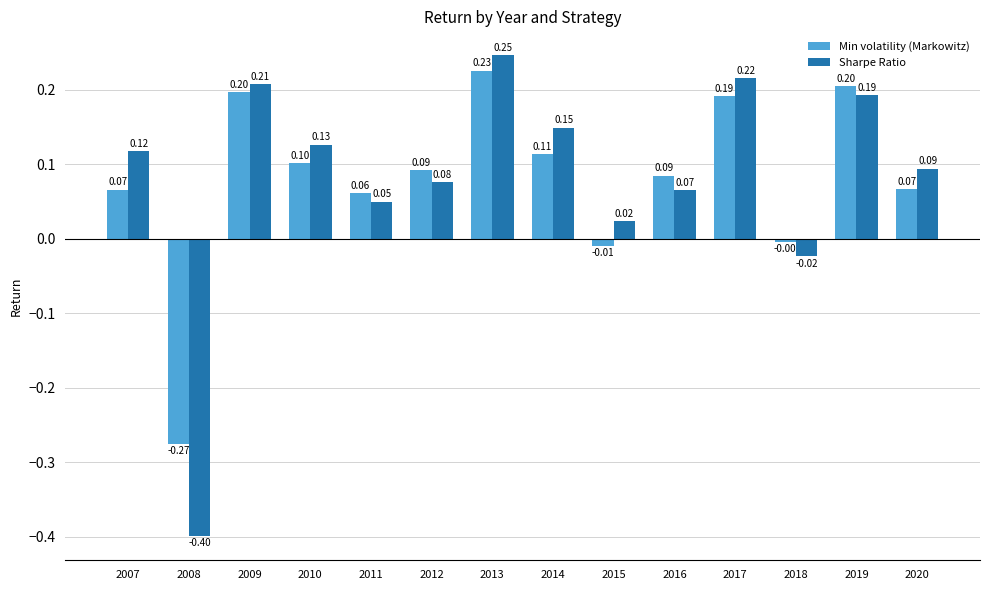

How many distinct data groups are displayed?

2